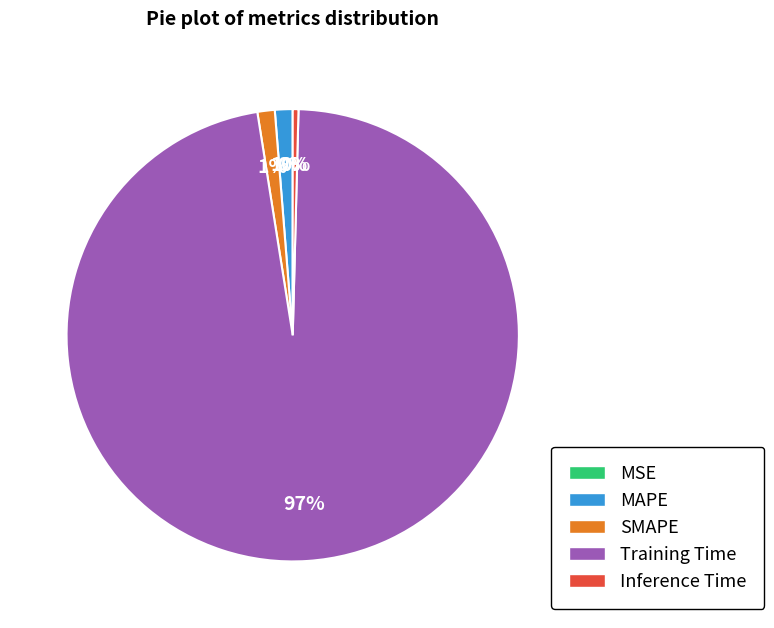

What is the largest slice in the pie chart?

Training Time